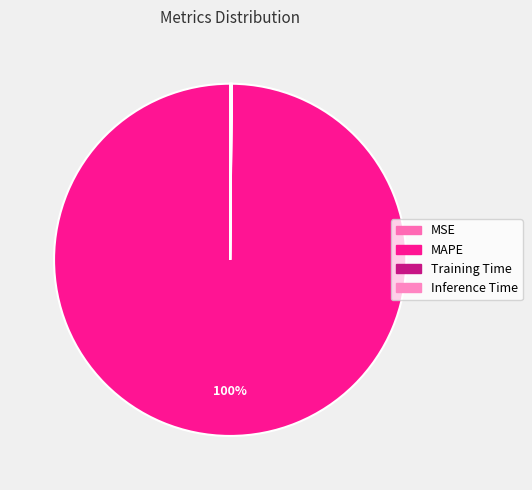

Is it true that Inference Time is 1% of the pie?

False